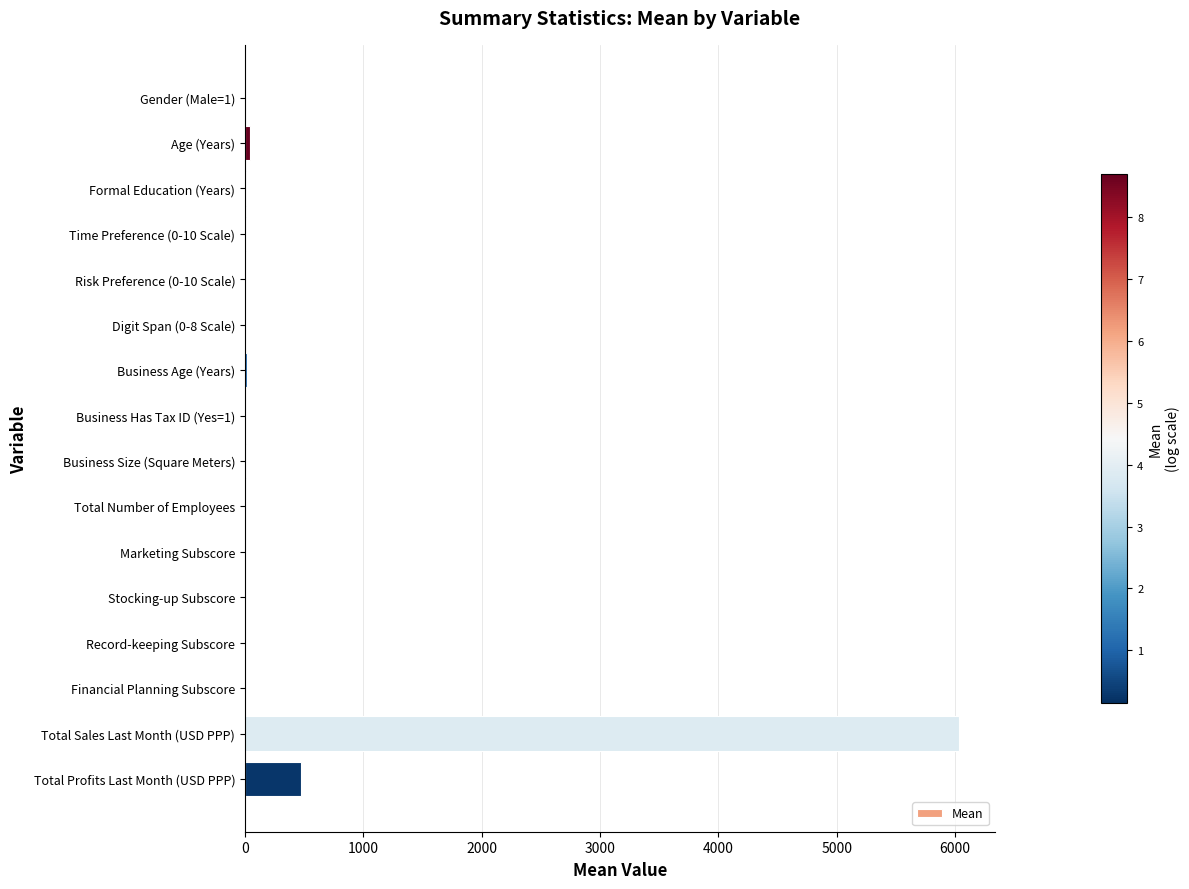

What is the maximum value shown in the chart?

6034.9